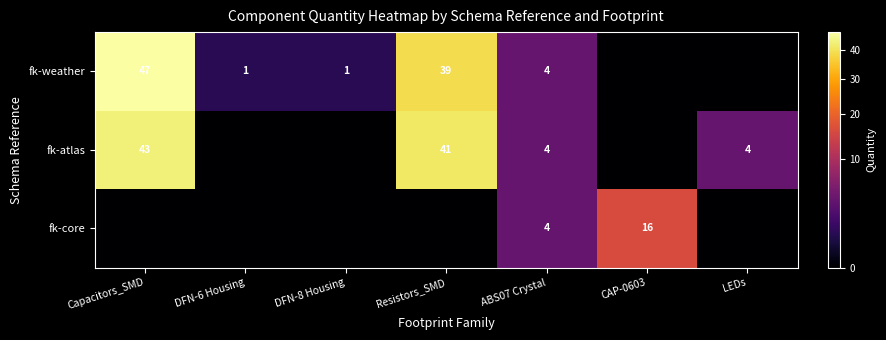

True or false: fk-core has a value of 4 at ABS07 Crystal.

True